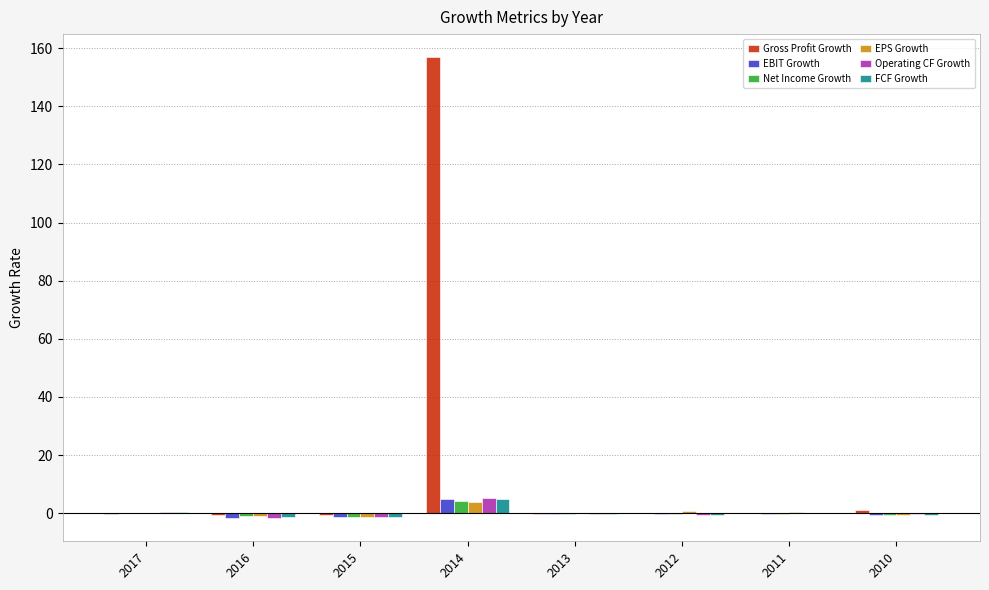

What is the sum of all EPS Growth values?

1.9